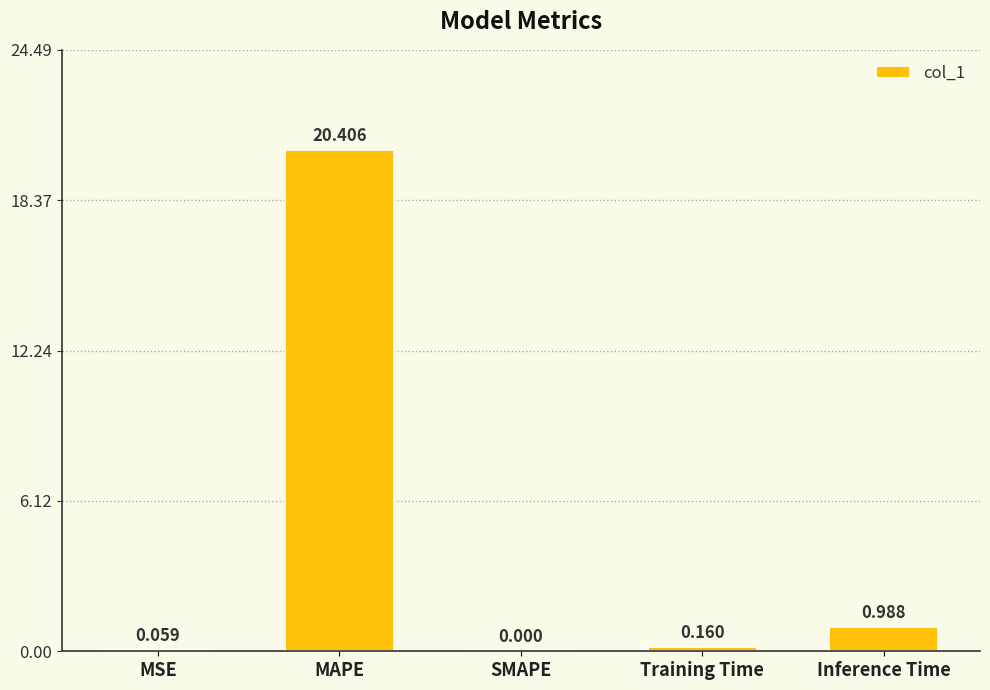

Between MSE and Training Time, which is larger?

Training Time